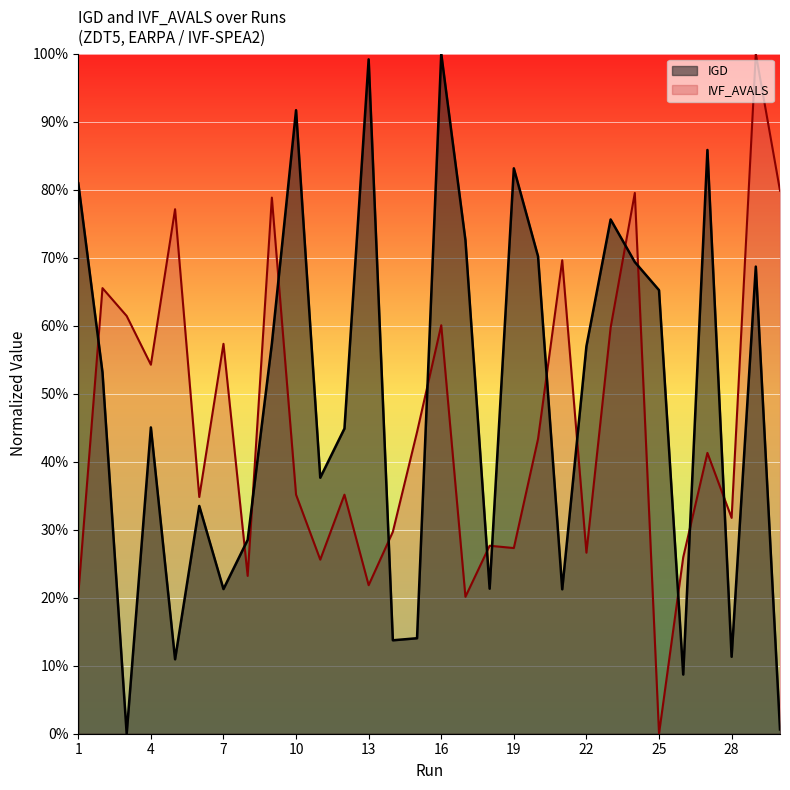

At how many categories does at least one series exceed 0?

30